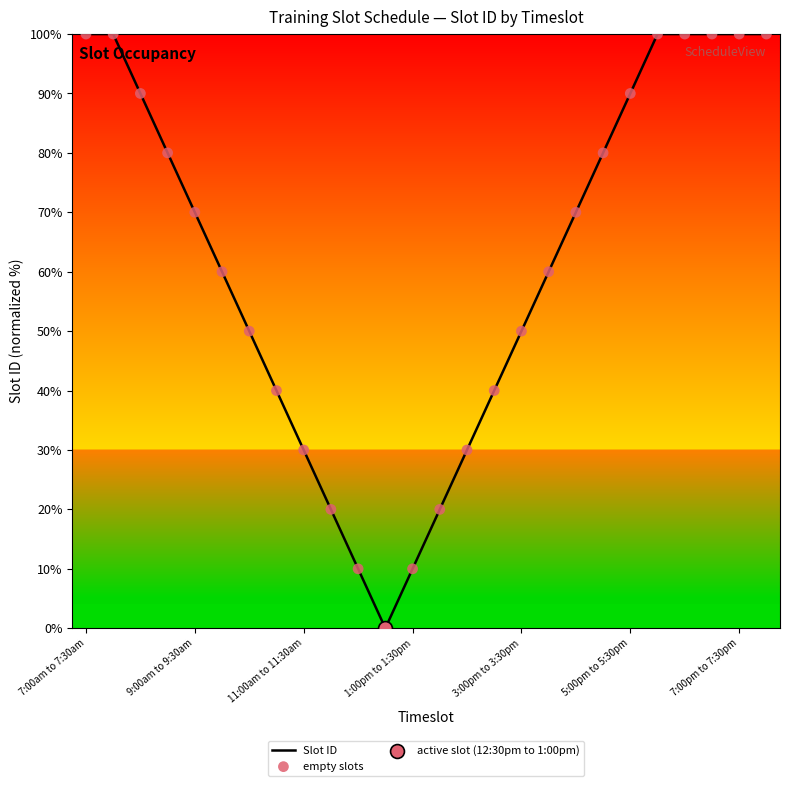

What is the difference between the maximum and minimum values?

100